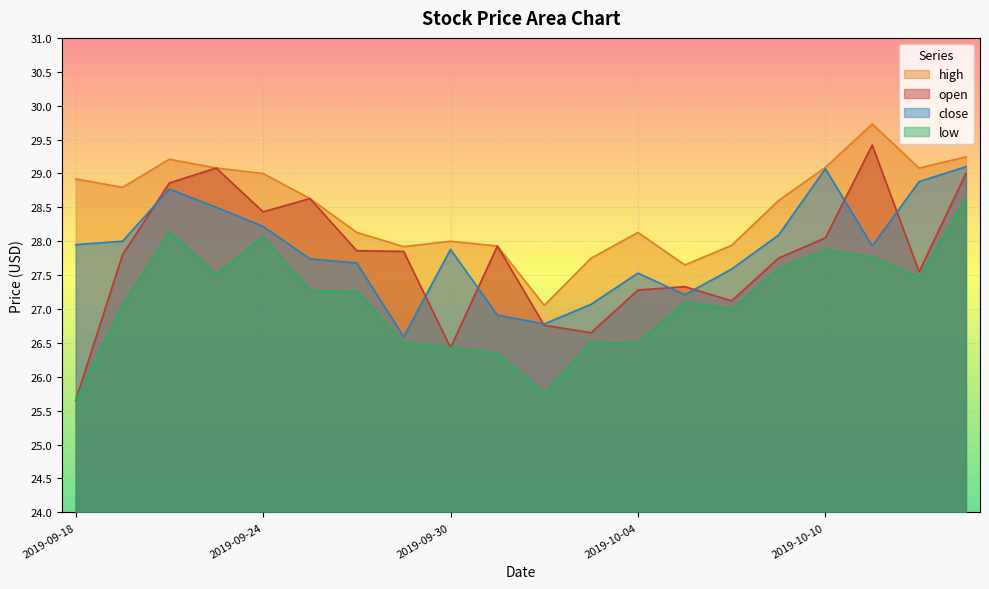

What position from the right is 2019-09-19?

19